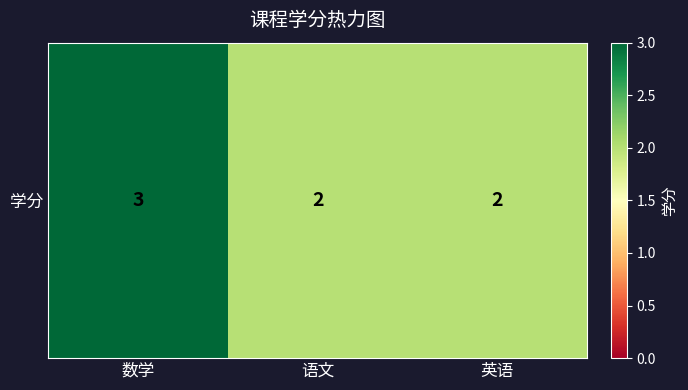

What is the greatest value displayed?

3